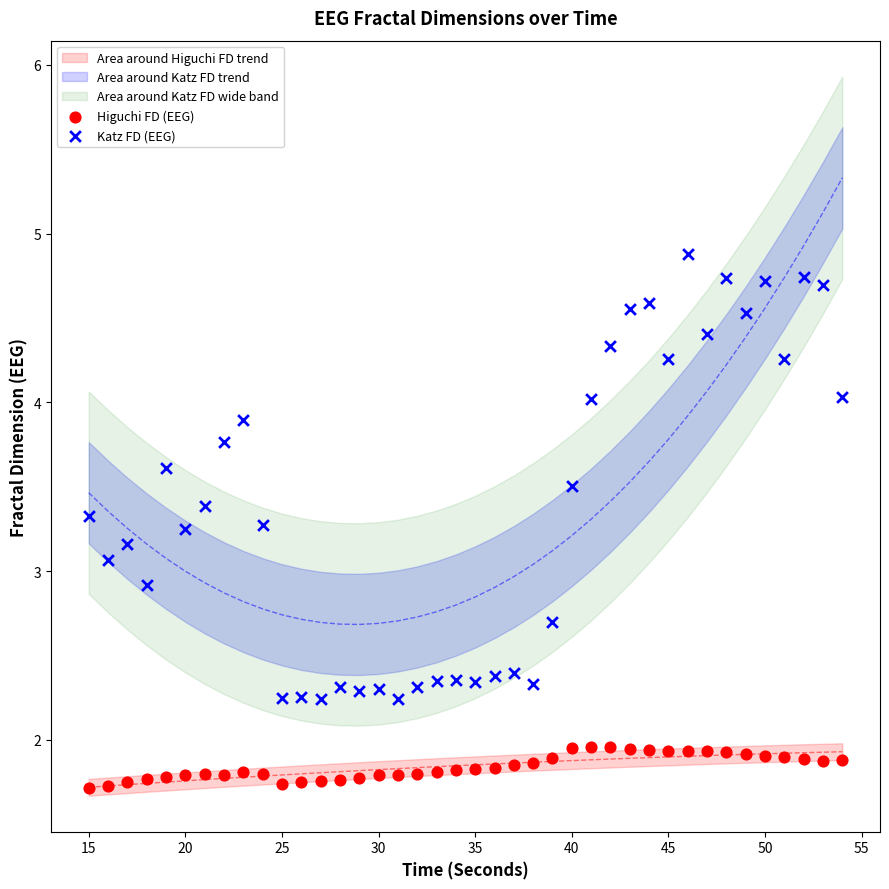

Which series reaches the minimum Y coordinate?

Higuchi FD (EEG)